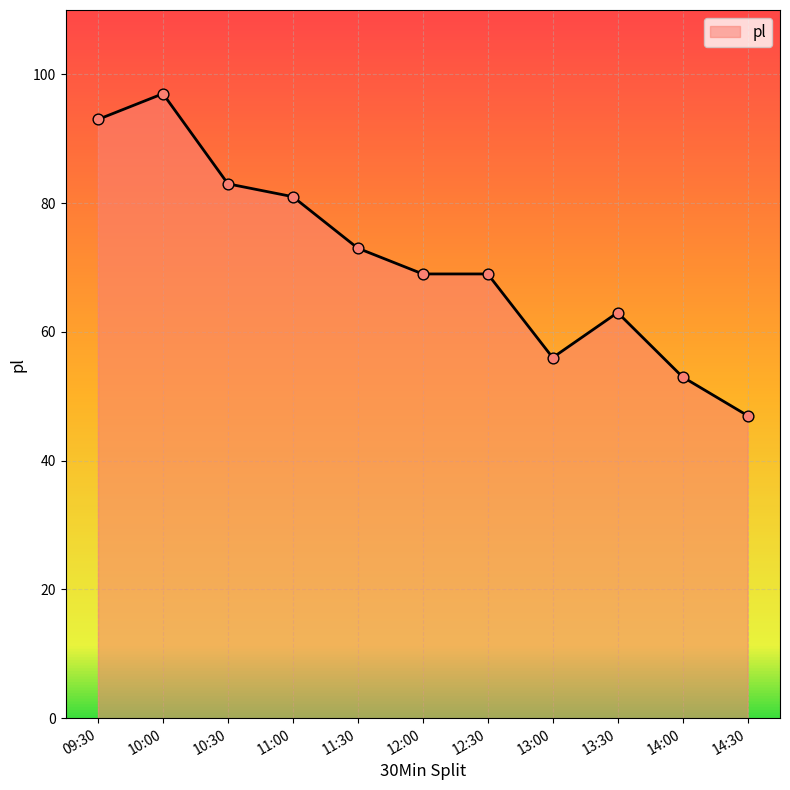

Which has a higher value, 10:00 or 13:00?

10:00